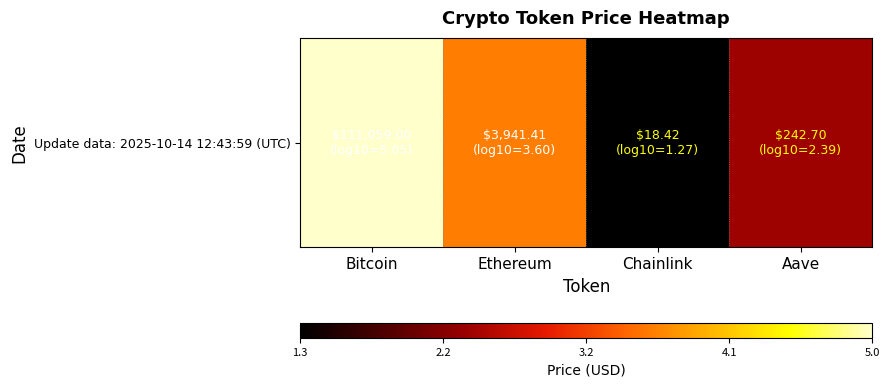

Count the number of categories in the chart.

4